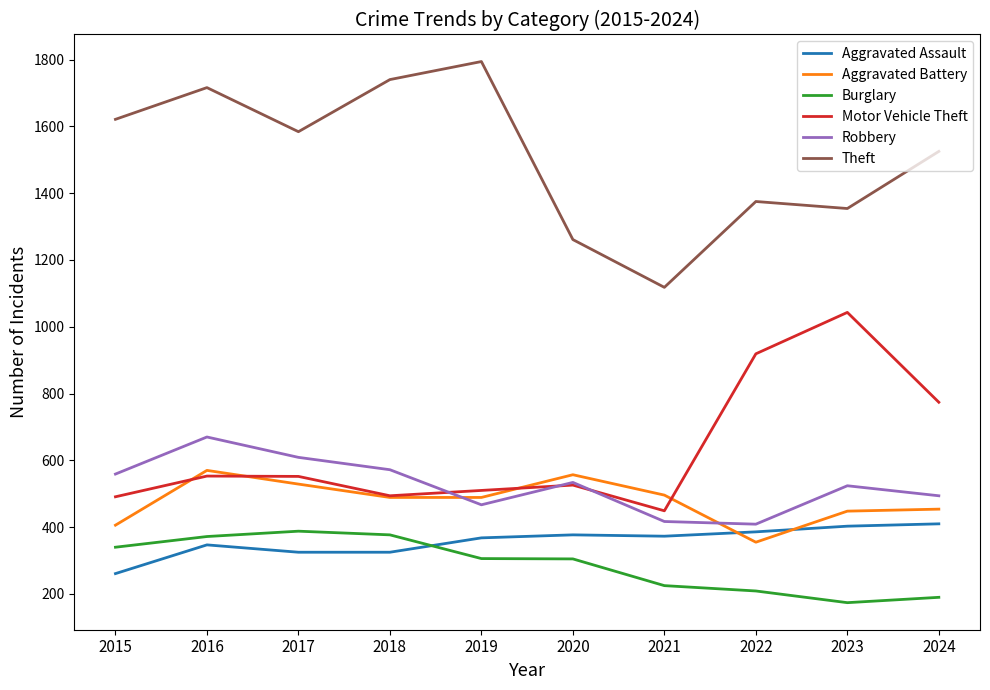

Which label corresponds to the largest value in the chart?

2019